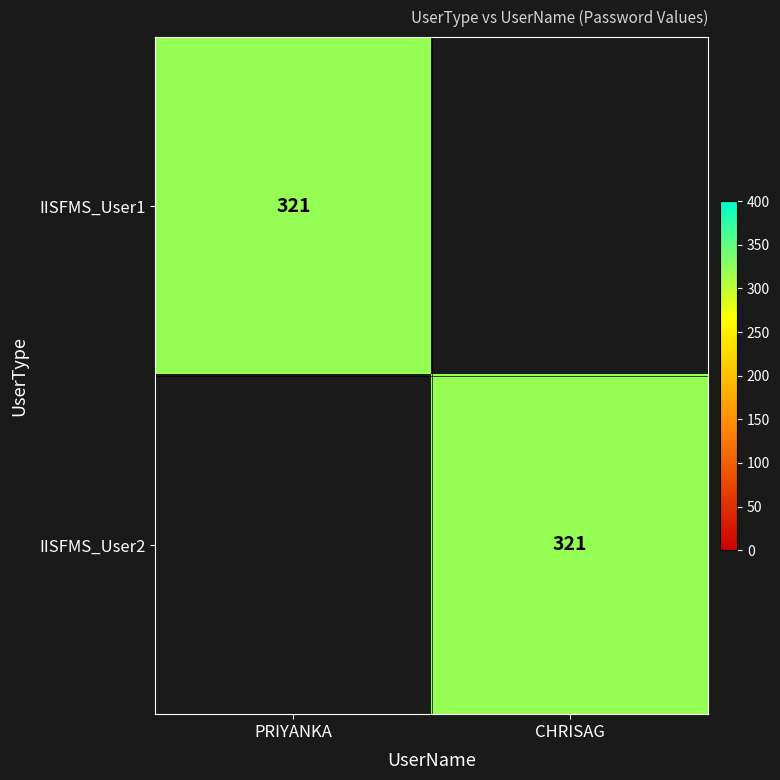

Is it true that IISFMS_User2 equals 576 at CHRISAG?

False